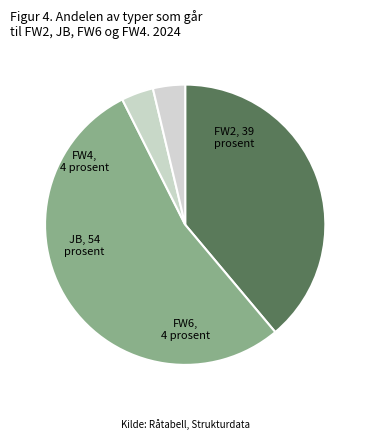

The FW2 slice represents 53% of the pie. True or false?

False